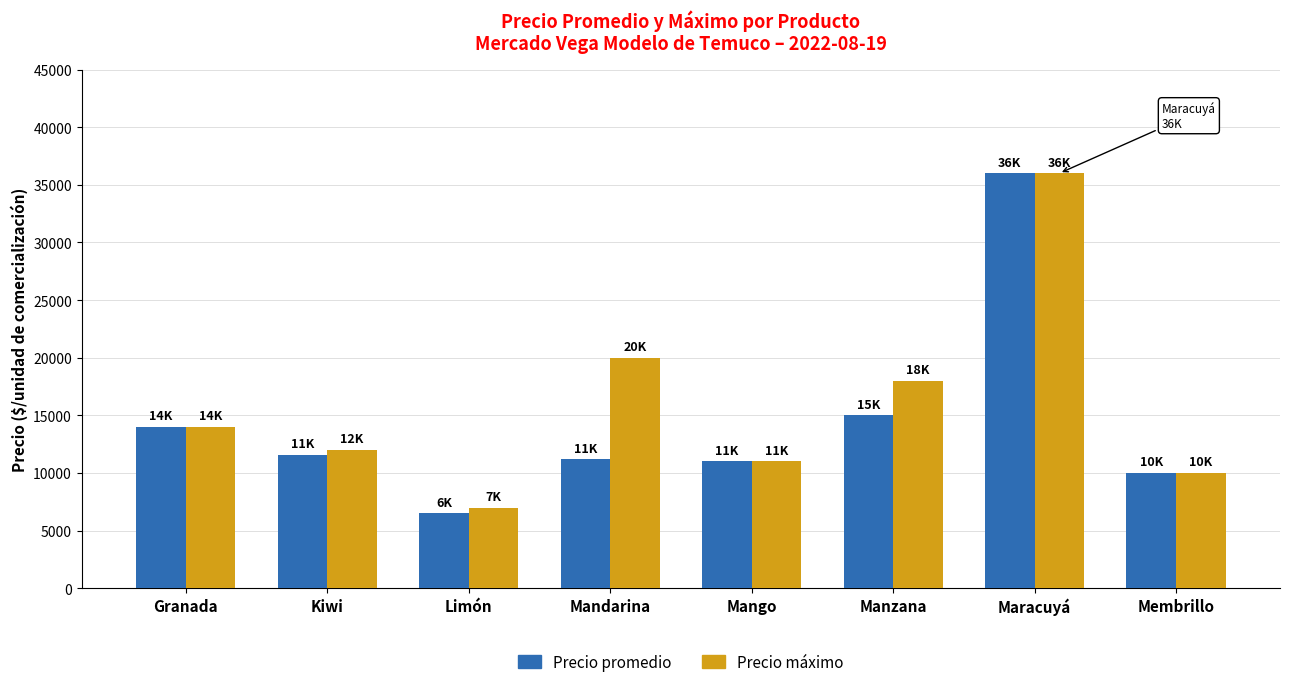

Which series has the largest total across all categories?

Precio máximo